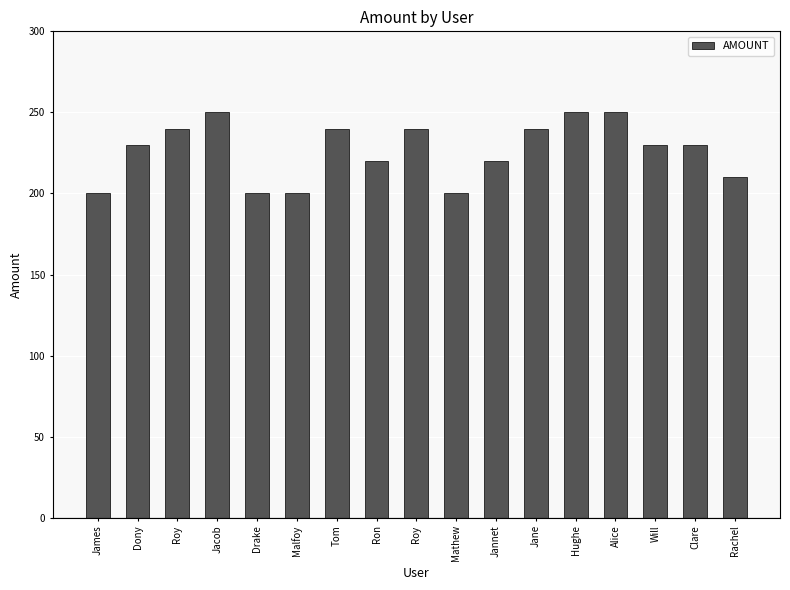

What is the value of the 8th bar from the left?

220